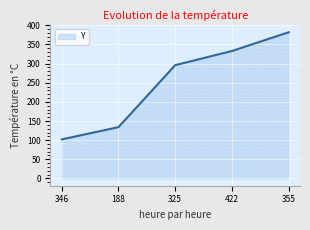

Which label corresponds to the largest value in the chart?

355